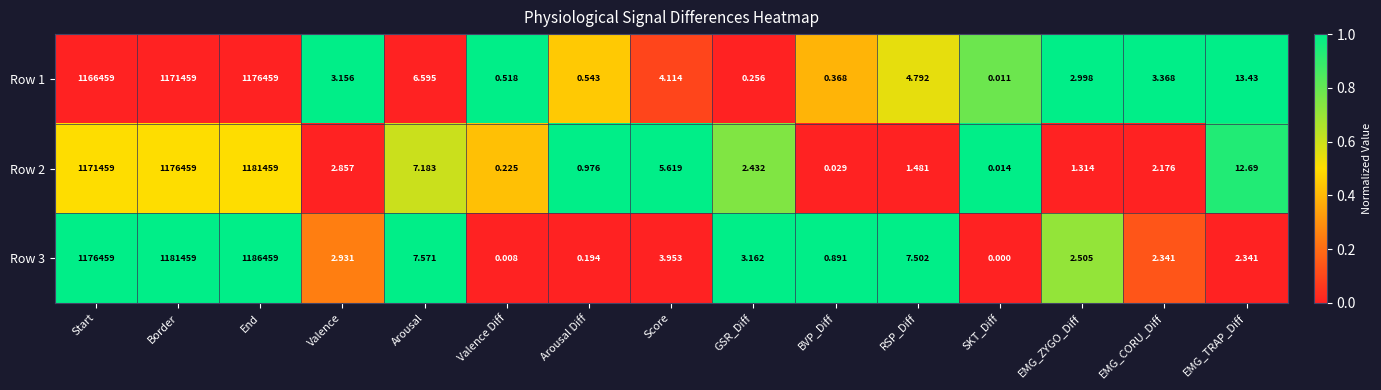

Is the value of Row 2 at SKT_Diff greater than the value of Row 3 at GSR_Diff?

No